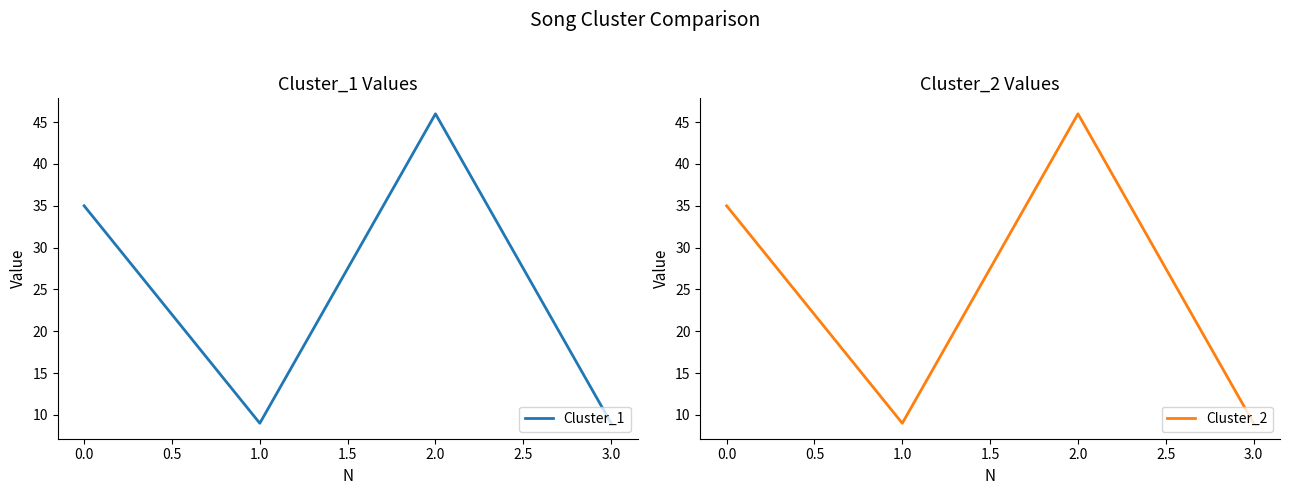

Which category has the highest value in the Cluster_1 series?

2.0